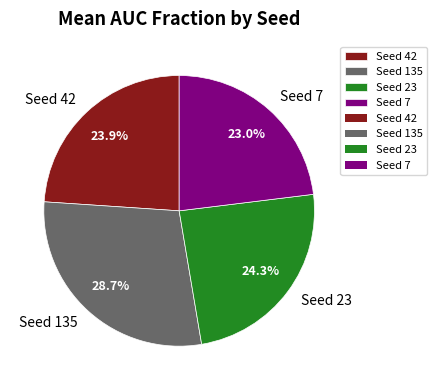

Does any single category account for the majority?

No